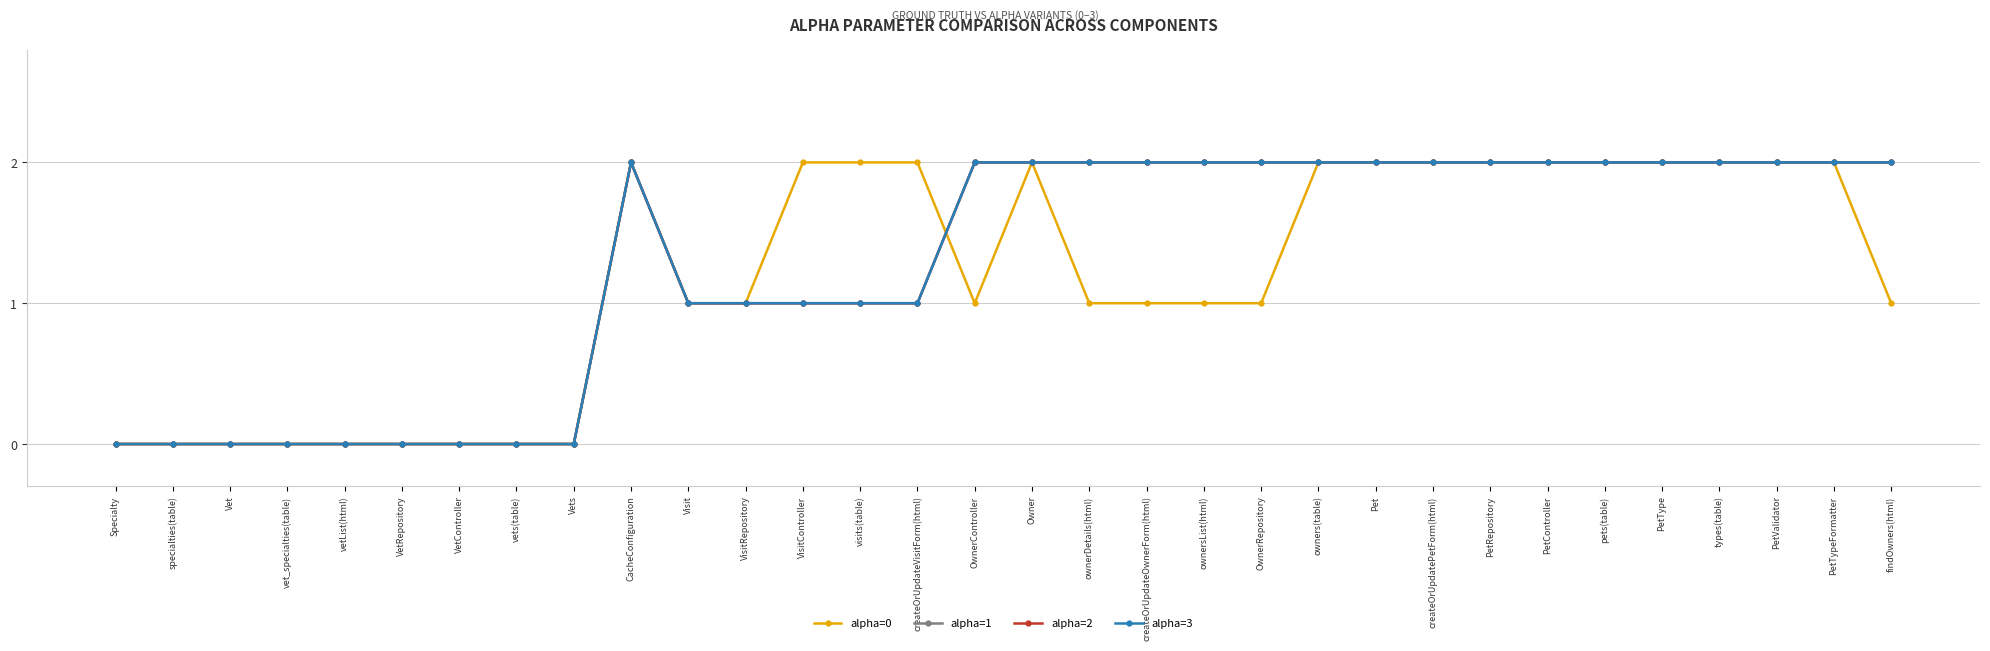

Rank the series at findOwners(html) from lowest to highest value.

alpha=0, alpha=1, alpha=2, alpha=3